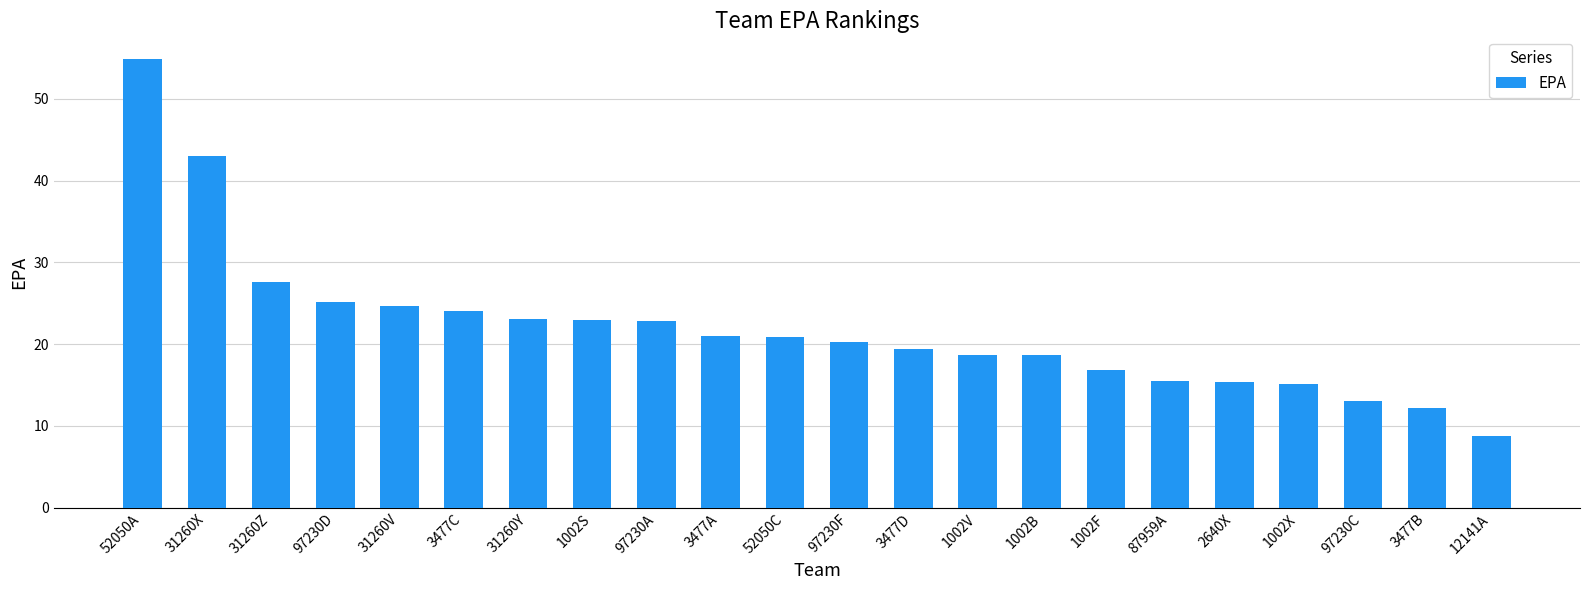

Does the chart contain any negative values?

No